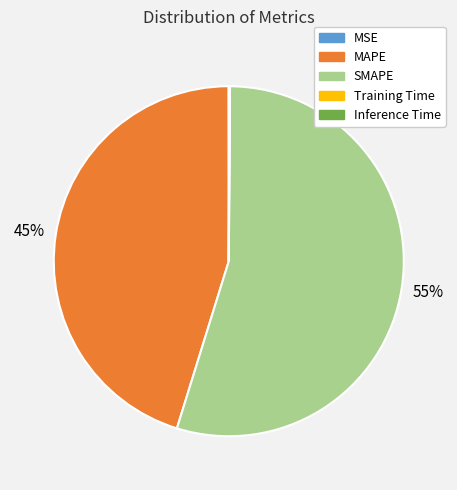

True or false: MAPE accounts for 45% of the total.

True